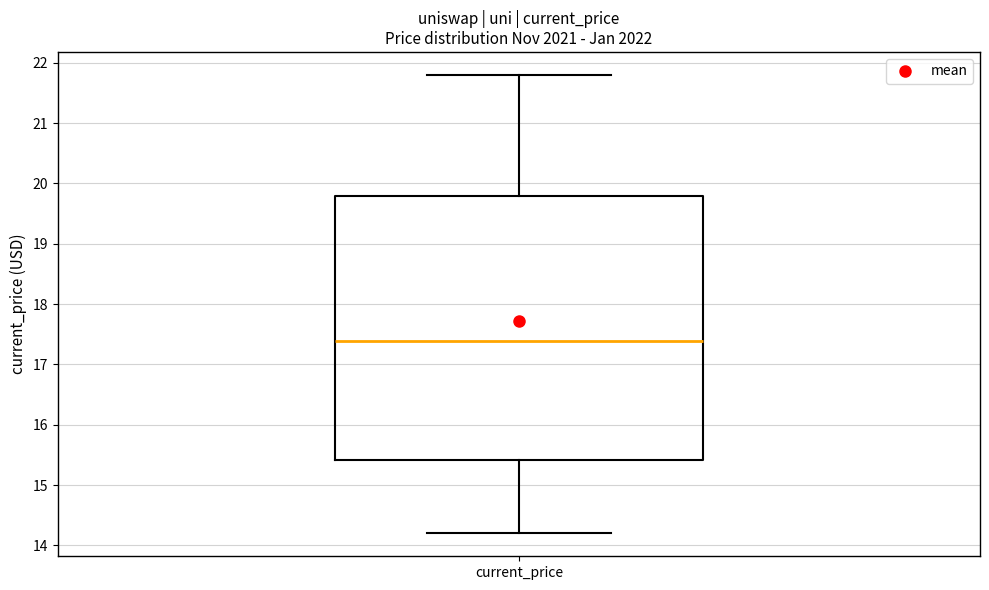

Where does the upper whisker of the box for current_price end on the y-axis? The values are not printed on the chart, so give them approximately, as read against the axis.

21.8